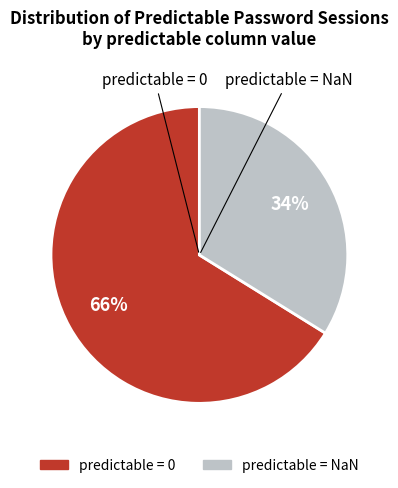

Does any single category account for the majority?

Yes